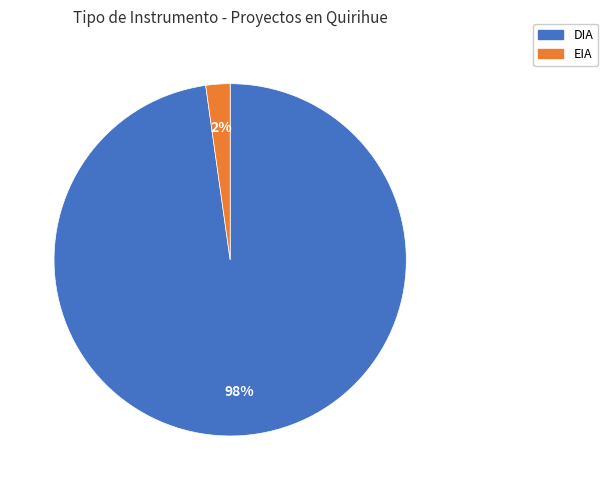

What is the largest slice in the pie chart?

DIA